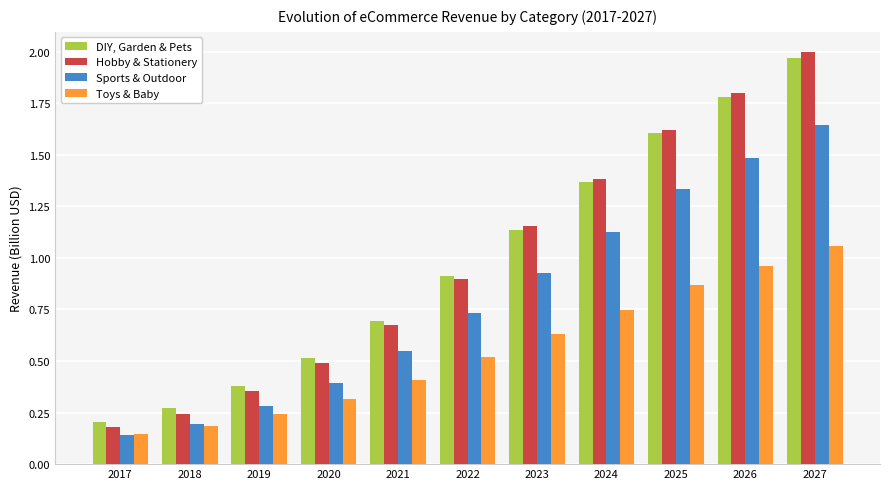

Where is Sports & Outdoor nearest to the value 0?

2017